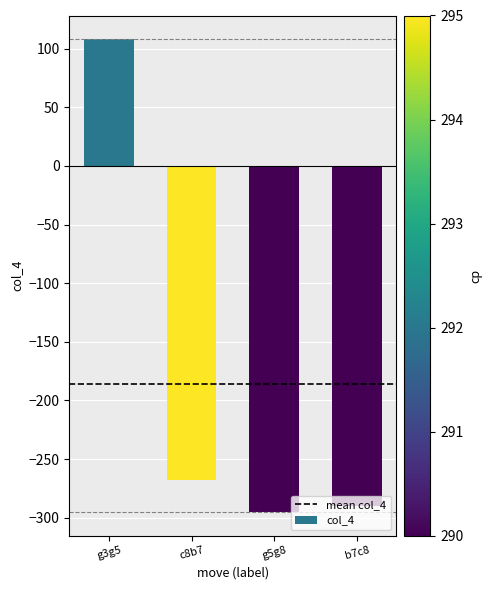

Is it true that the value at g3g5 is 108?

True